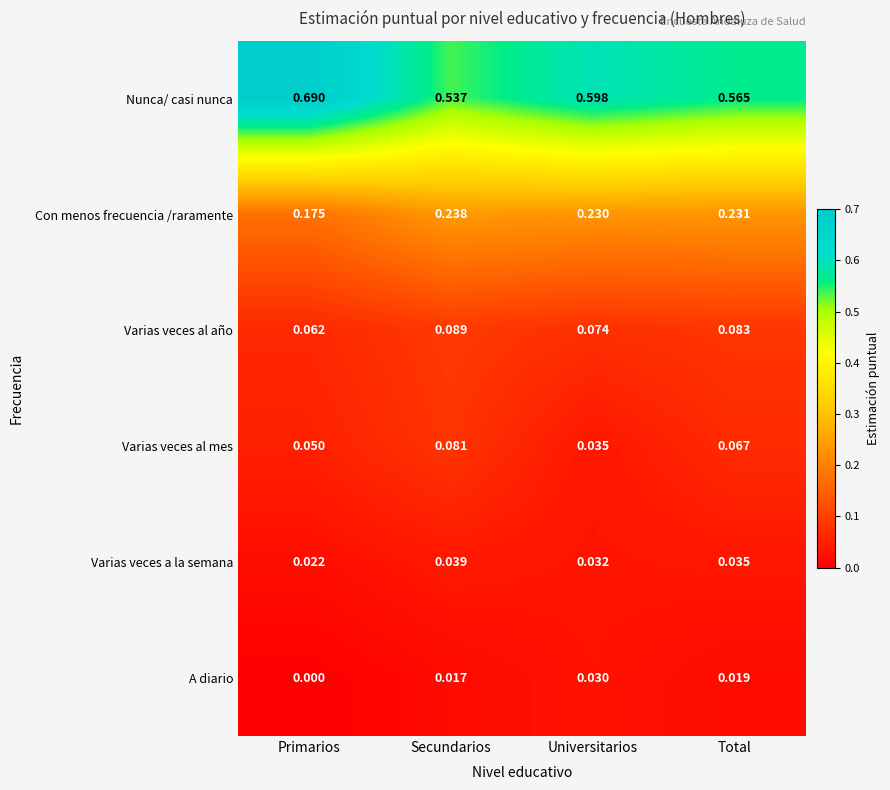

Which series has the widest spread of values?

Nunca/ casi nunca